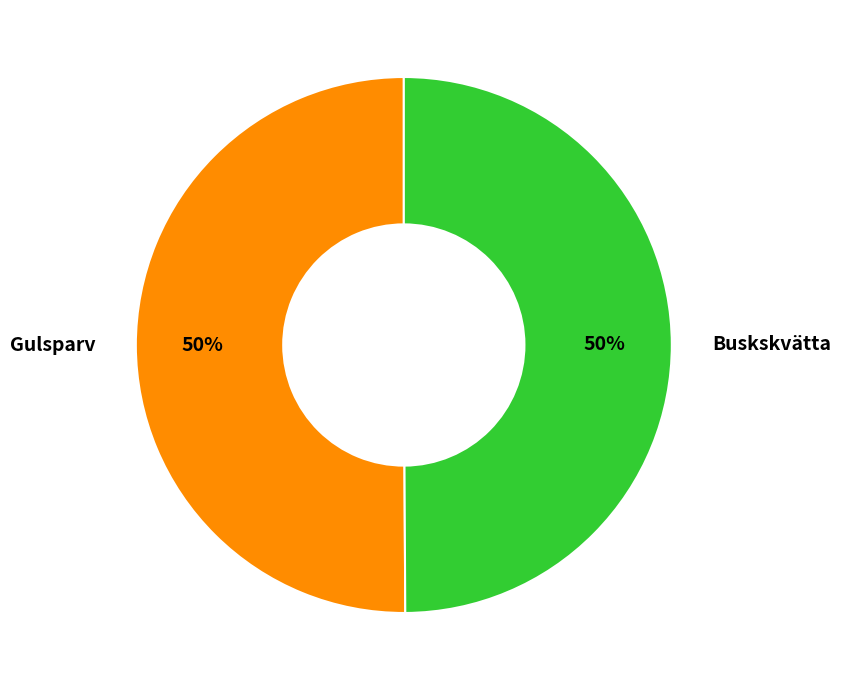

To the nearest percent, what is the average slice percentage?

50%